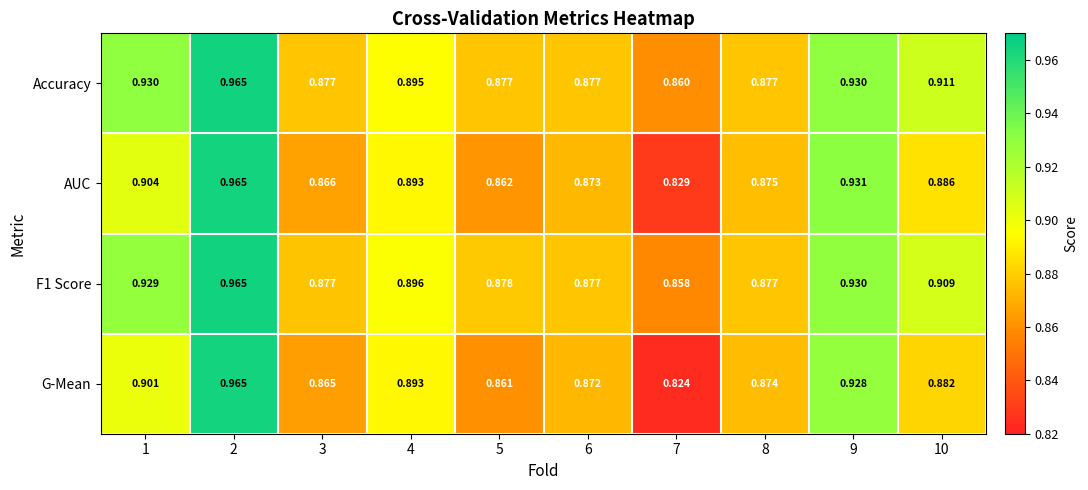

Is the value of Accuracy at 9 greater than the value of AUC at 4?

Yes